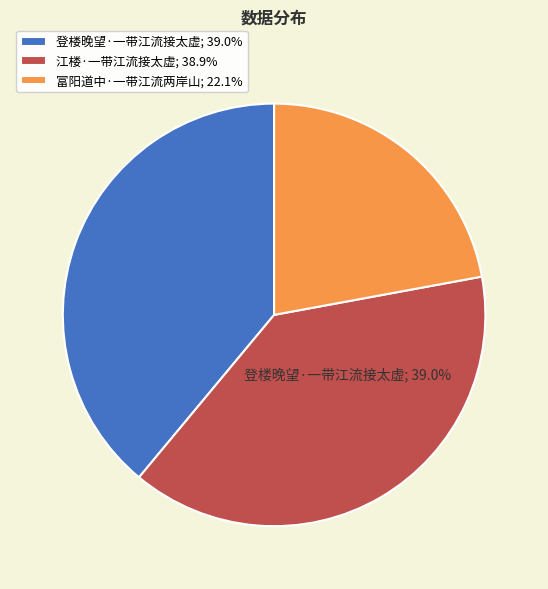

To the nearest percent, what is the combined percentage of 富阳道中·一带江流两岸山 and 登楼晚望·一带江流接太虚?

61%